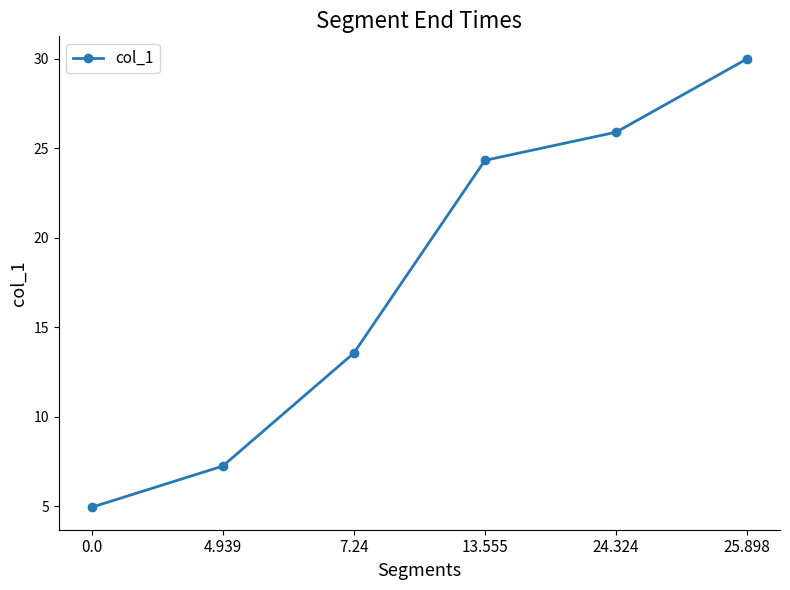

Reading left to right, transcribe all the data shown in this chart.

4.9	7.2	13.6	24.3	25.9	30.0